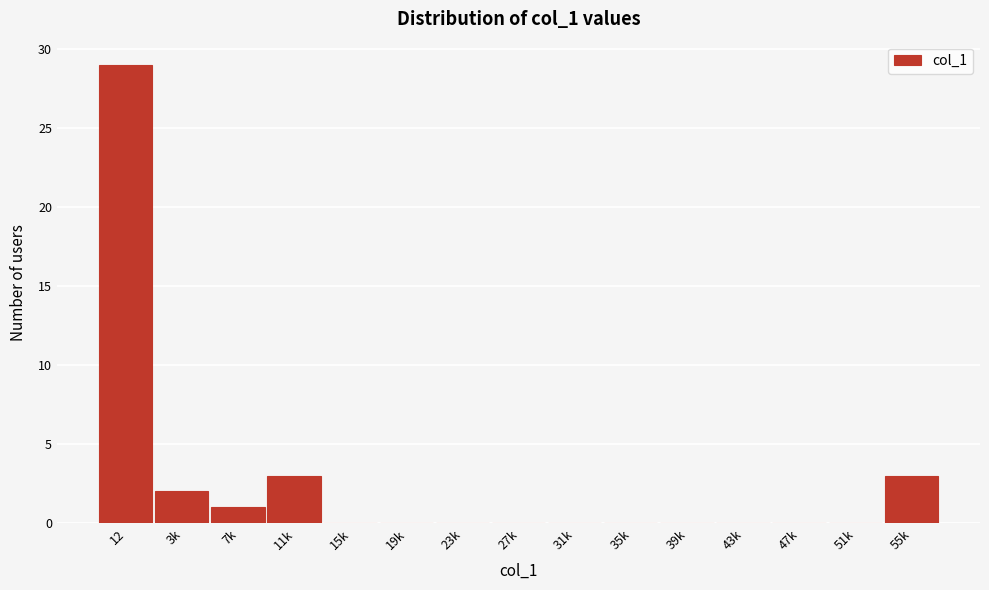

Reading left to right, what are all the values shown in this chart?

12=29	3k=2	7k=1	11k=3	15k=0	19k=0	23k=0	27k=0	31k=0	35k=0	39k=0	43k=0	47k=0	51k=0	55k=3